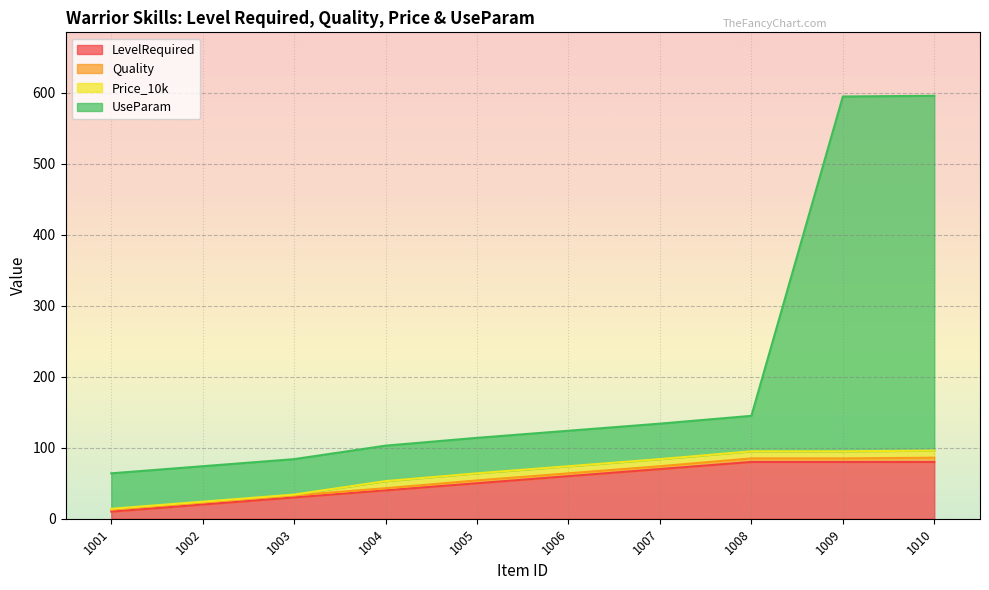

True or false: UseParam and LevelRequired cross at least once.

False